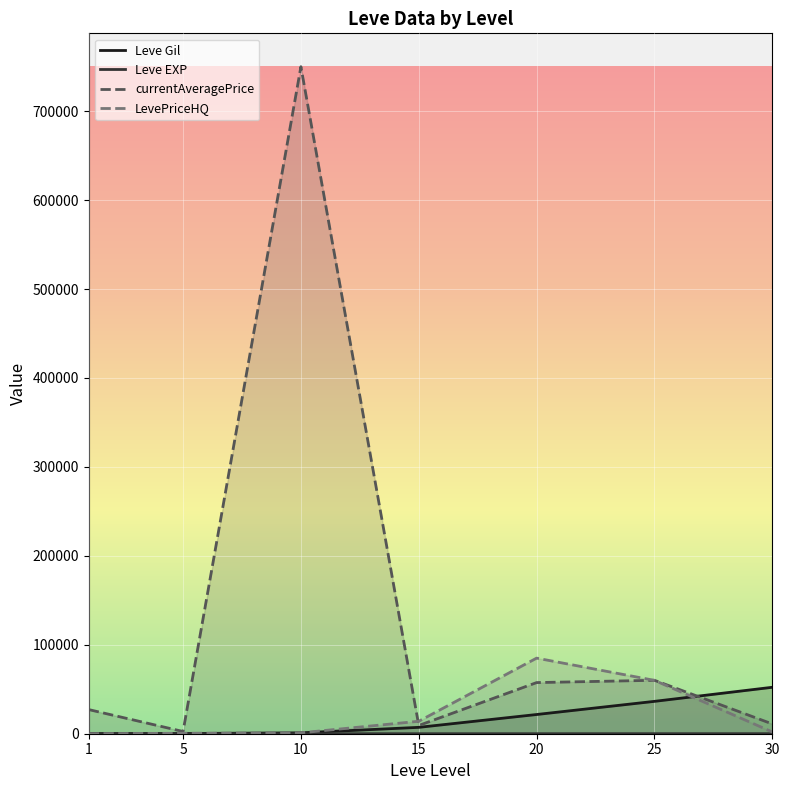

What is the maximum value for currentAveragePrice?

750000